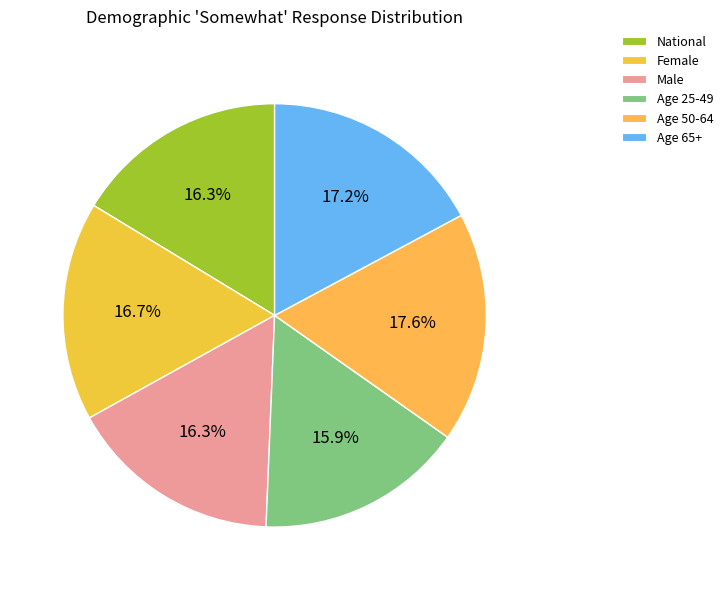

To the nearest percent, what portion does Female represent?

17%